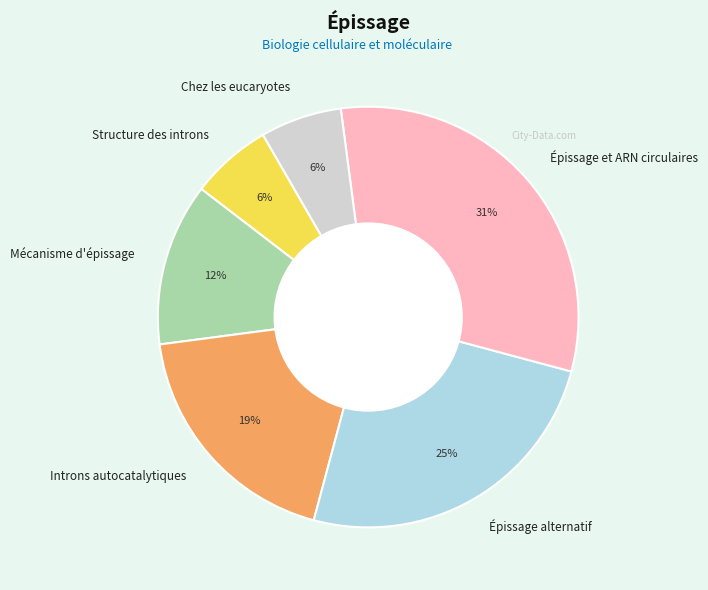

To the nearest percent, what percentage of the pie is Épissage et ARN circulaires?

31%